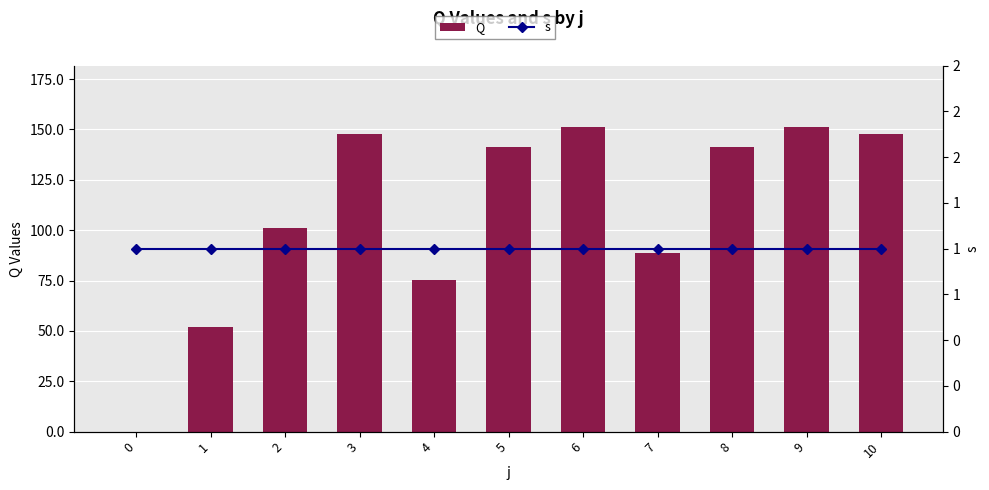

What is the value of the Q bar at the 10th from the left?

151.4